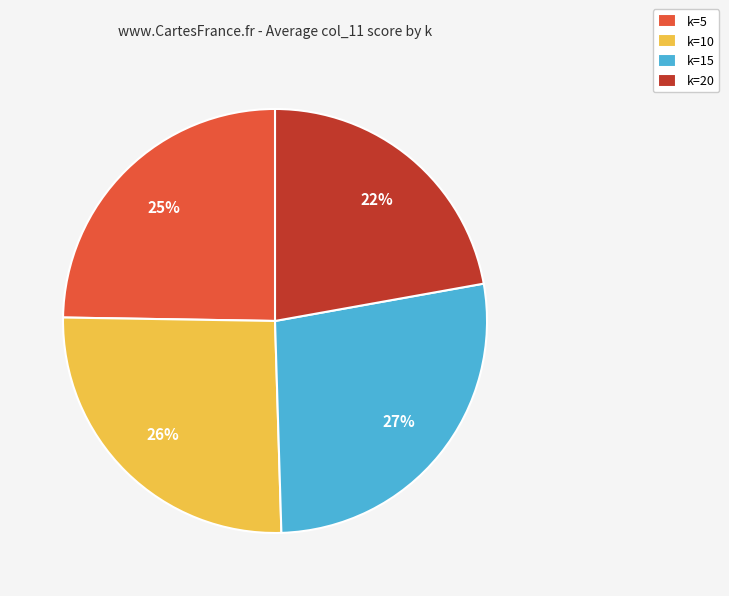

How many segments does this pie chart have?

4